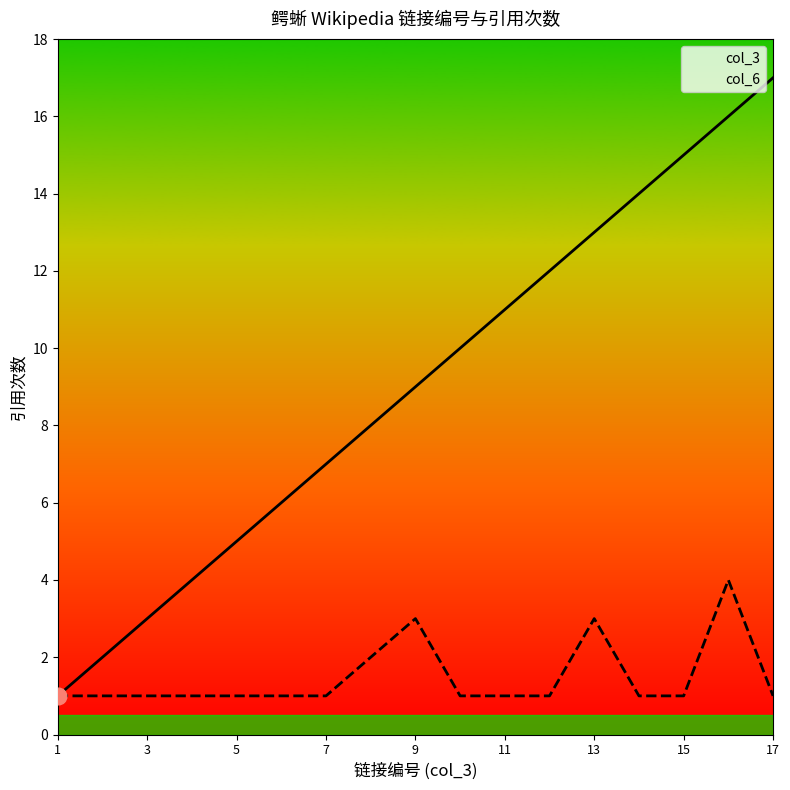

What are all the series names shown in the legend?

col_3, col_6